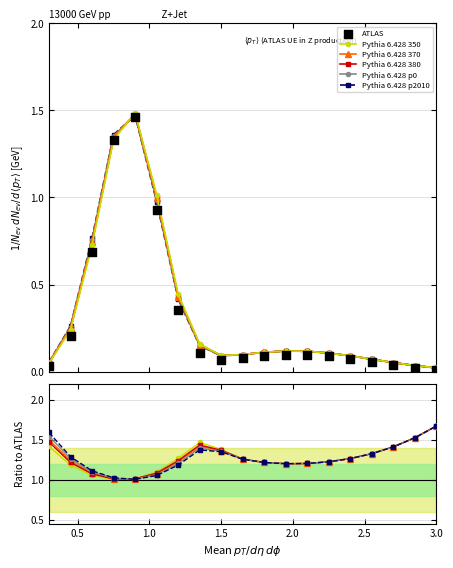

What is the total value across all series at 0.5?

6.4